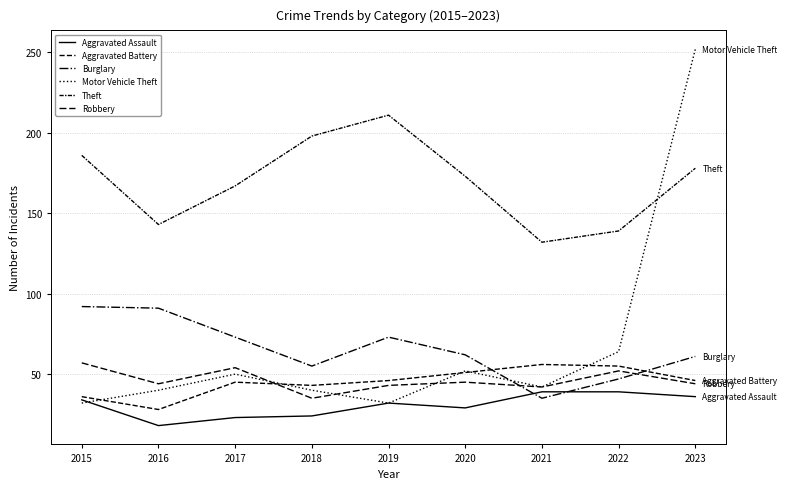

Where does the Aggravated Battery series first go above 46?

2020